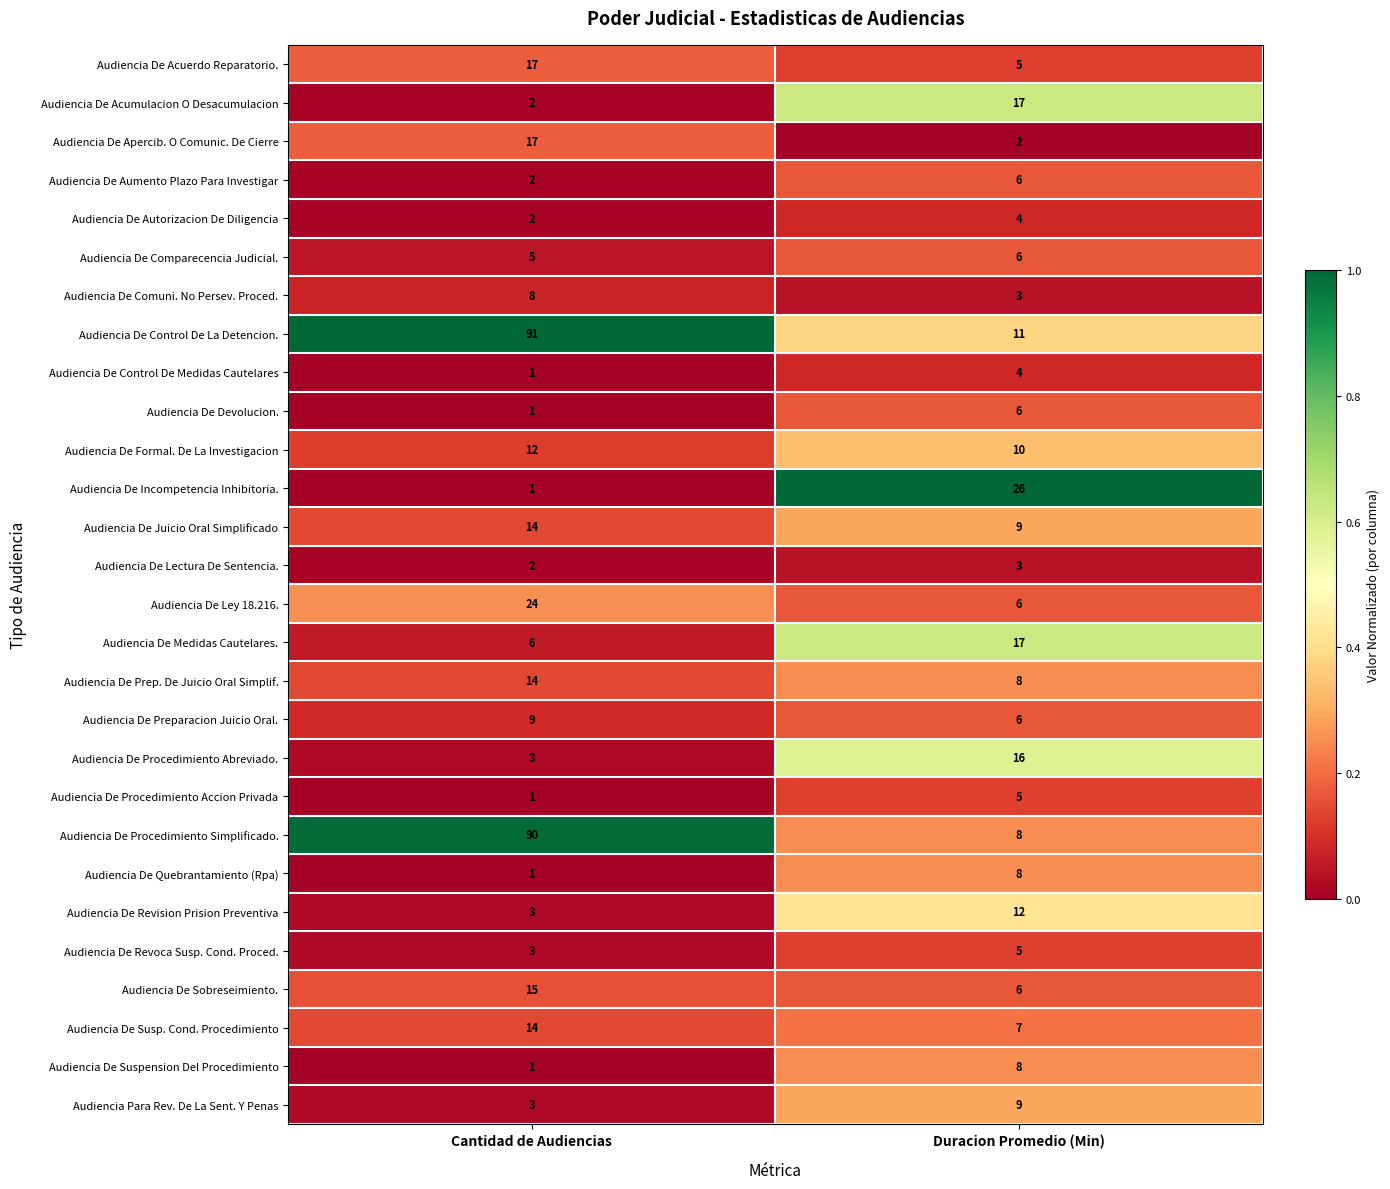

At which category is the sum across all series the highest?

Cantidad de Audiencias